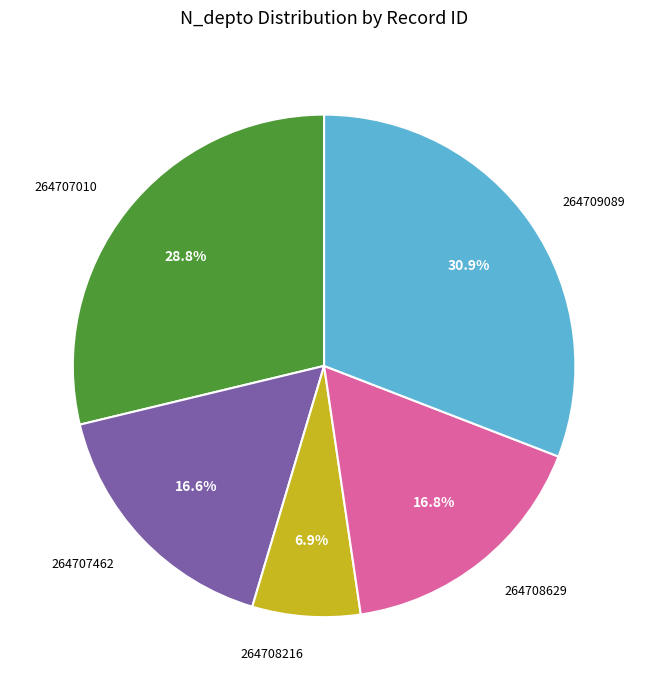

What percentage is the 264707462 slice, to the nearest percent?

17%